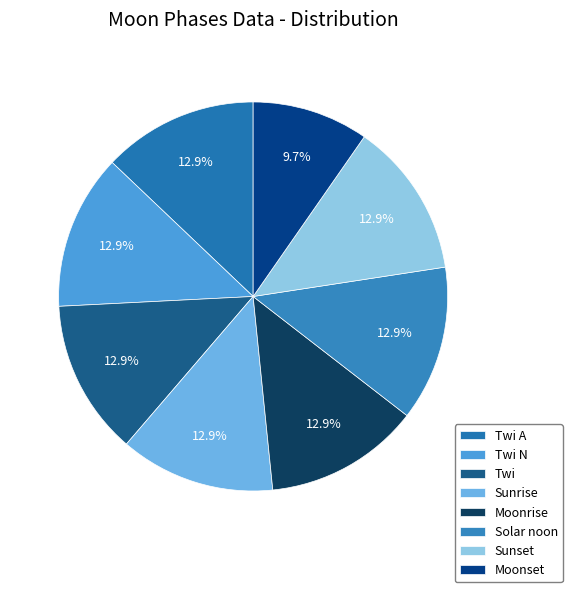

To the nearest percent, what is the combined percentage of Solar noon and Twi?

26%